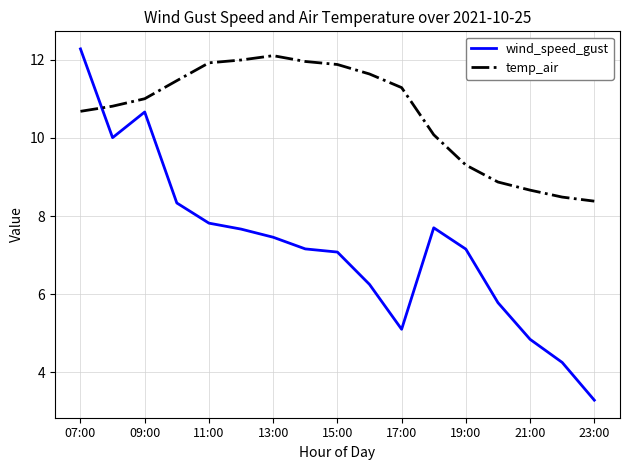

What is the difference between the maximum and minimum values in the wind_speed_gust series?

9.0